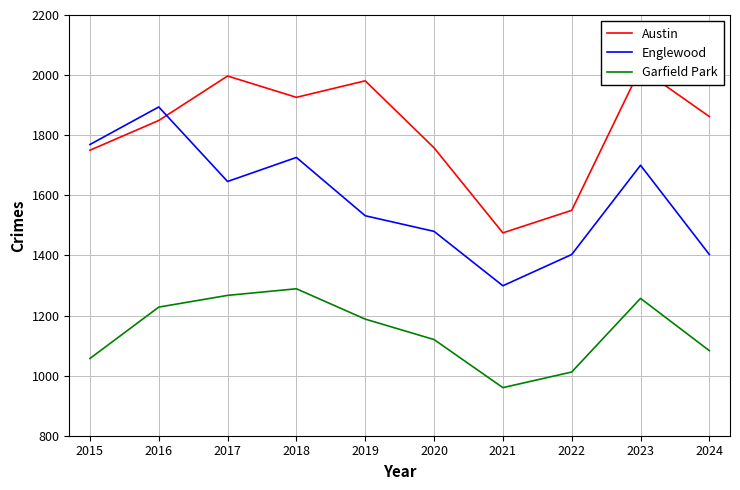

True or false: Garfield Park and Englewood cross at least once.

False